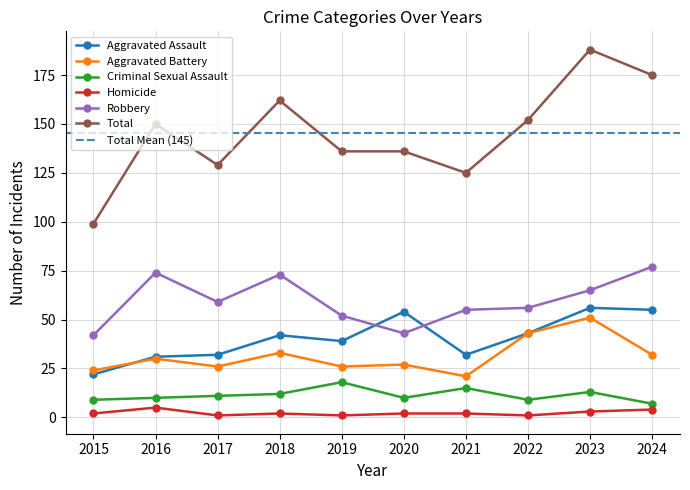

How many distinct data groups are displayed?

6